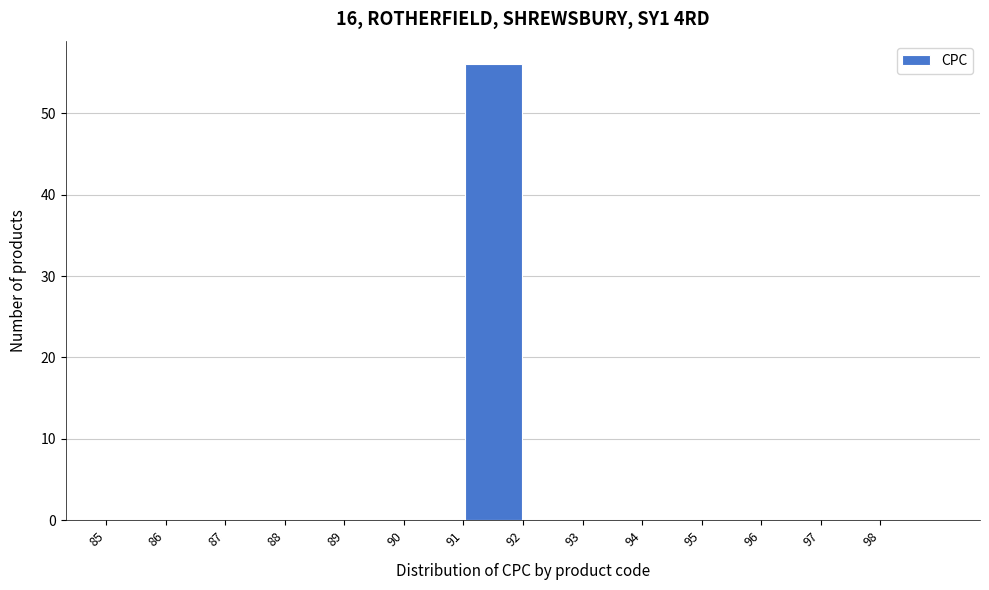

Reading left to right, transcribe this chart: for each bar, give the range it covers on the x-axis and its height. The values are not printed on the chart, so give them approximately, as read against the axis.

85 to 86: 0
86 to 87: 0
87 to 88: 0
88 to 89: 0
89 to 90: 0
90 to 91: 0
91 to 92: 56
92 to 93: 0
93 to 94: 0
94 to 95: 0
95 to 96: 0
96 to 97: 0
97 to 98: 0
98 to 99: 0